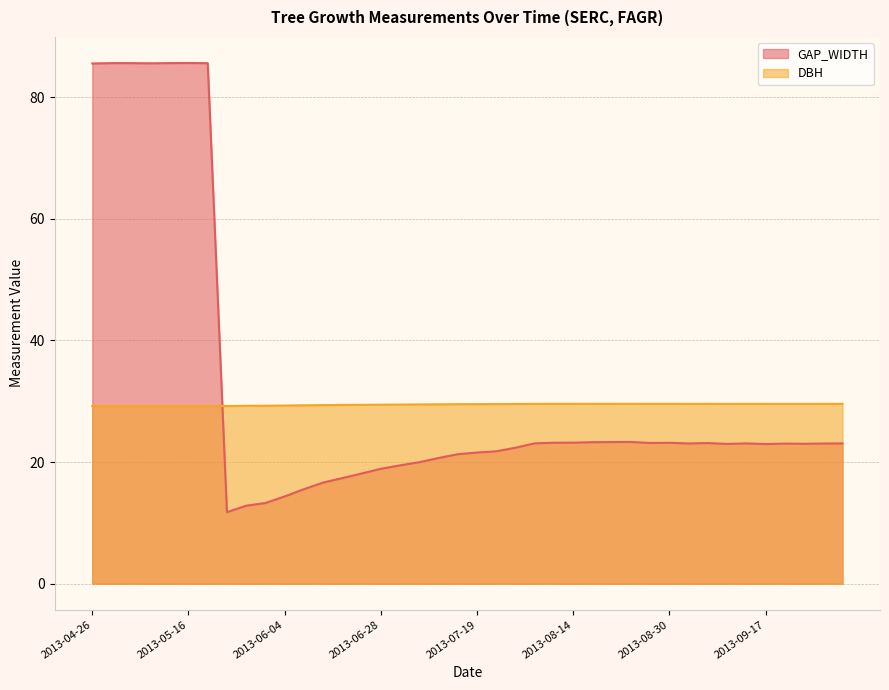

Reading right to left, what are all the values shown in this chart?

GAP_WIDTH: 23.1	23.0	23.0	23.0	22.9	23.1	23.0	23.1	23.1	23.2	23.1	23.3	23.3	23.3	23.2	23.2	23.1	22.4	21.8	21.6	21.3	20.7	20.0	19.4	18.9	18.1	17.4	16.6	15.5	14.3	13.3	12.8	11.8	85.6	85.6	85.6	85.5	85.6	85.6	85.5
DBH: 29.6	29.6	29.6	29.6	29.6	29.6	29.6	29.6	29.6	29.6	29.6	29.6	29.6	29.6	29.6	29.6	29.6	29.5	29.5	29.5	29.5	29.5	29.5	29.4	29.4	29.4	29.4	29.4	29.3	29.3	29.2	29.2	29.2	29.2	29.2	29.2	29.2	29.2	29.2	29.2